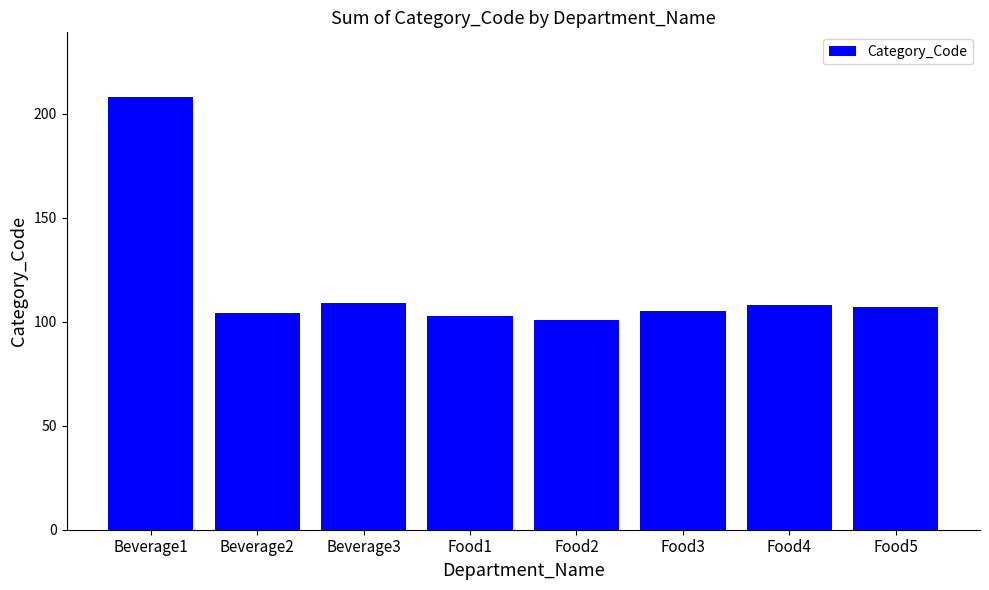

Reading left to right, extract all data points from this chart.

208	104	109	103	101	105	108	107